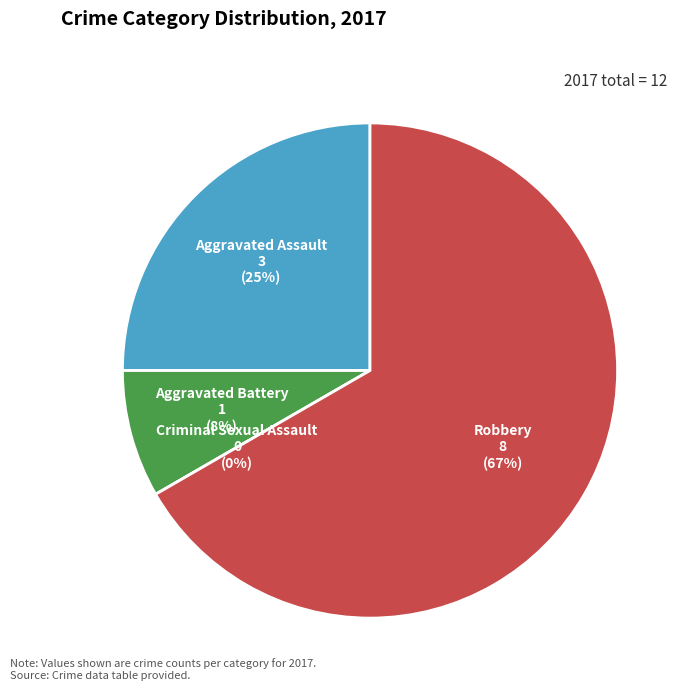

To the nearest percent, what is the combined percentage of Criminal Sexual Assault and Robbery?

67%